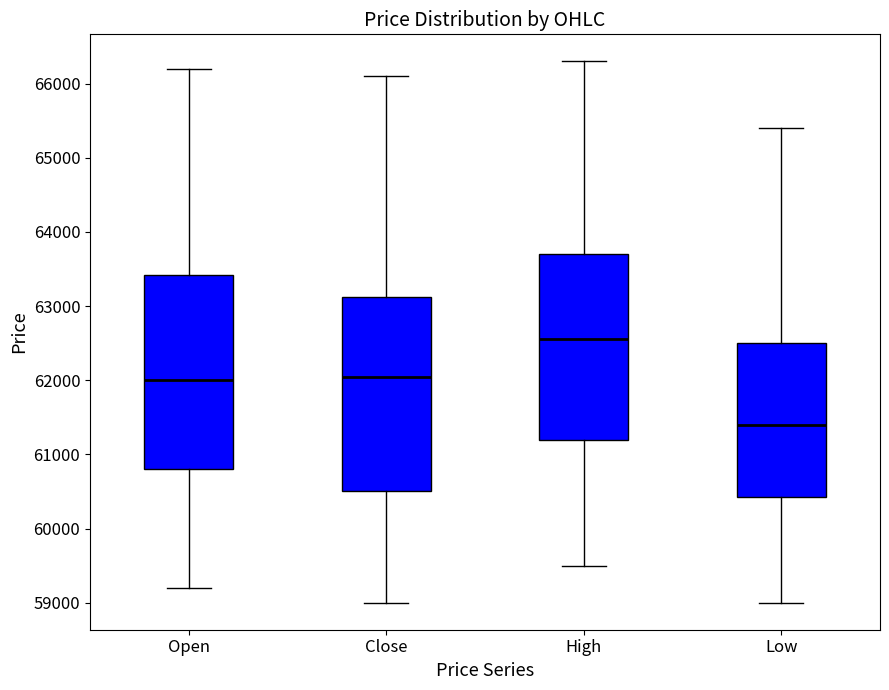

Reading left to right, transcribe this box plot: for each box, give where its median line is, the range the box spans, and where its two whiskers end, as read against the y-axis. The values are not printed on the chart, so give them approximately, as read against the axis.

Open: median 62000, box 60800 to 63400, whiskers 59200 to 66200
Close: median 62100, box 60500 to 63100, whiskers 59000 to 66100
High: median 62600, box 61200 to 63700, whiskers 59500 to 66300
Low: median 61400, box 60400 to 62500, whiskers 59000 to 65400